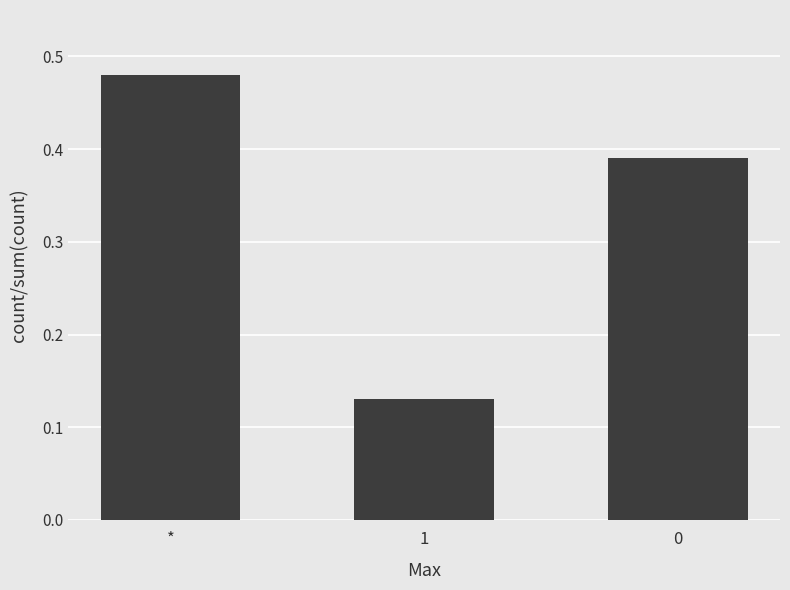

Which category has the lowest value across all series?

1